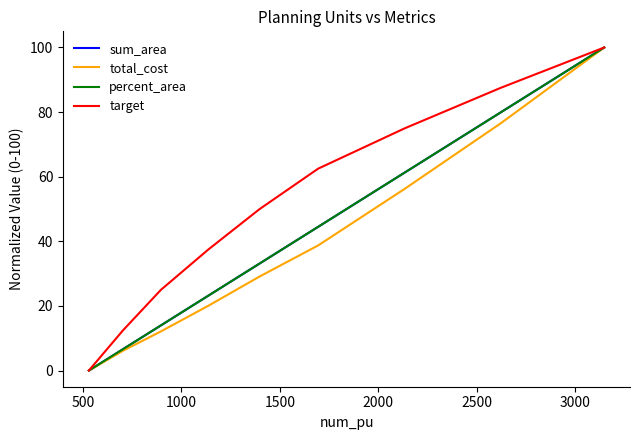

True or false: target and total_cost cross at least once.

False